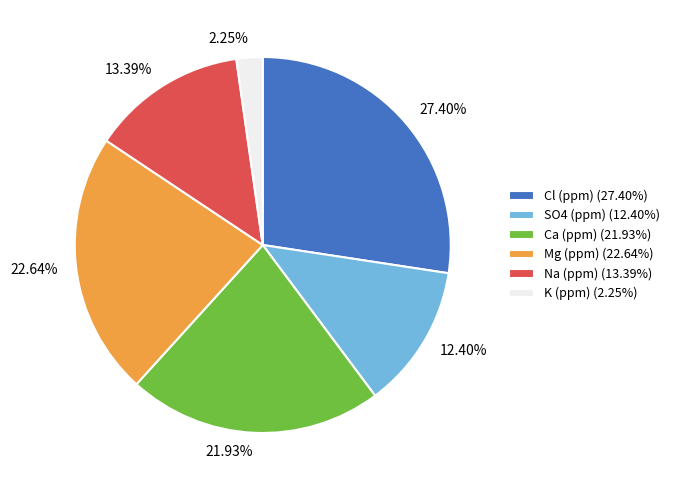

What is the largest slice in the pie chart?

Cl (ppm)